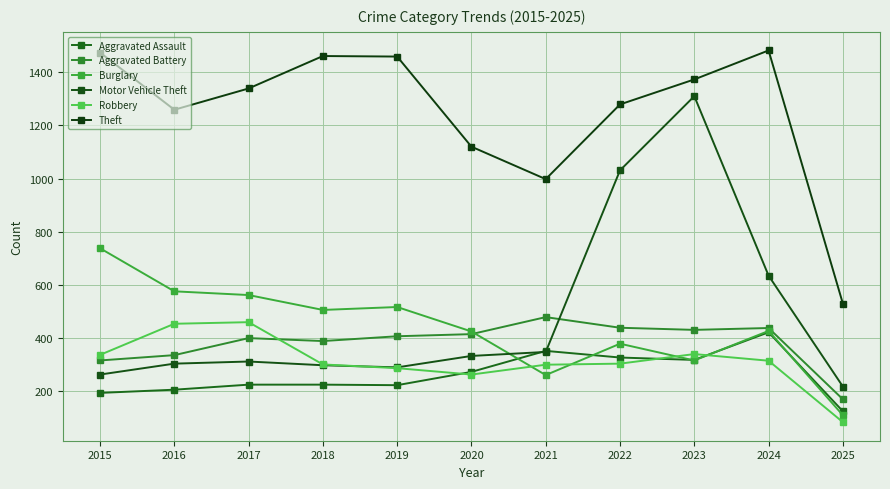

At which category is the sum across all series the highest?

2023